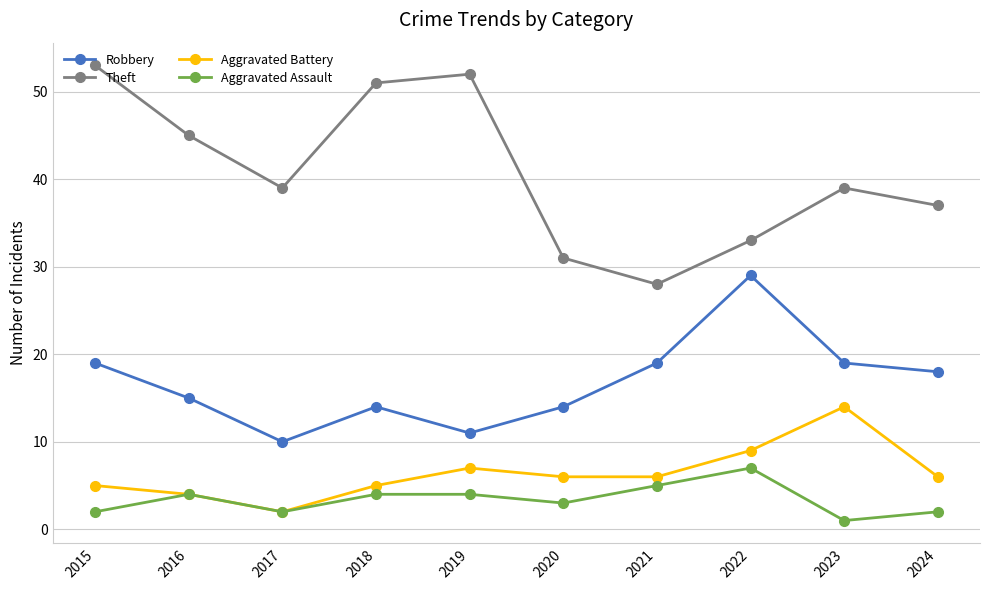

Where is the first local minimum for Aggravated Assault?

2017